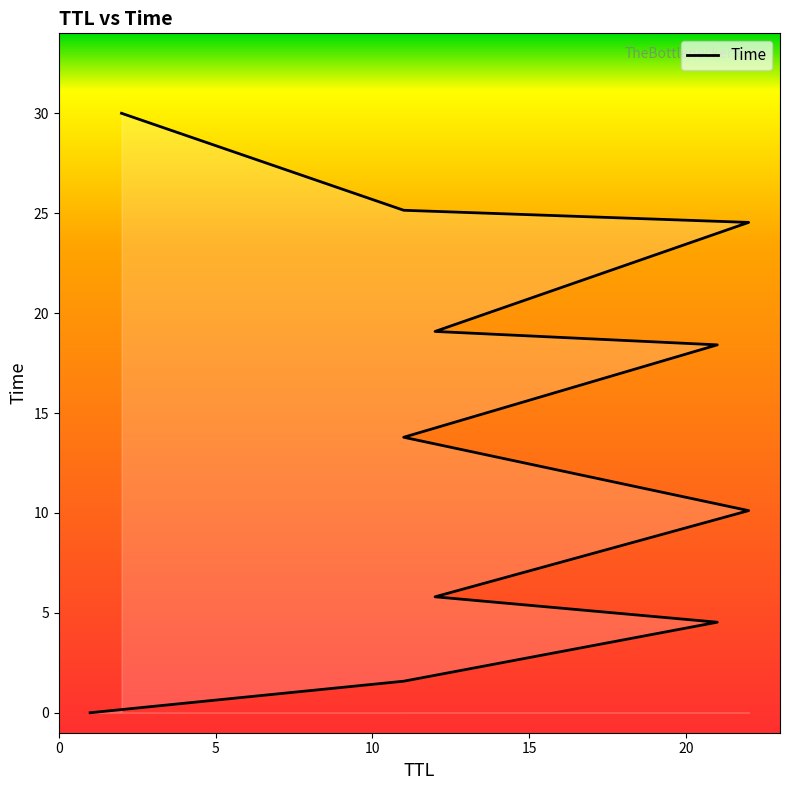

Which has a higher value, 21 or 11?

11